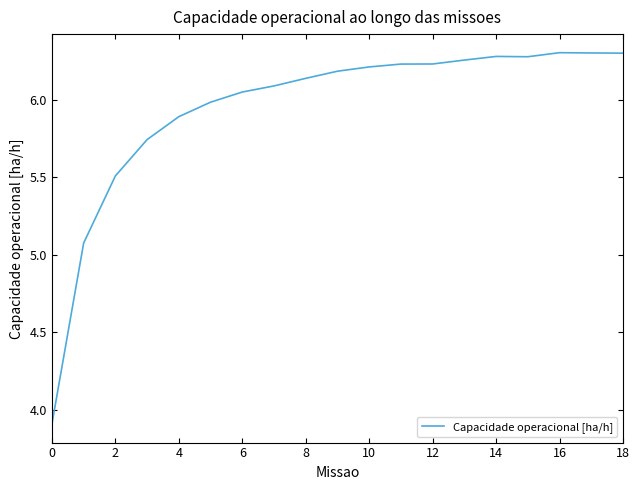

What is the smallest value displayed?

3.9